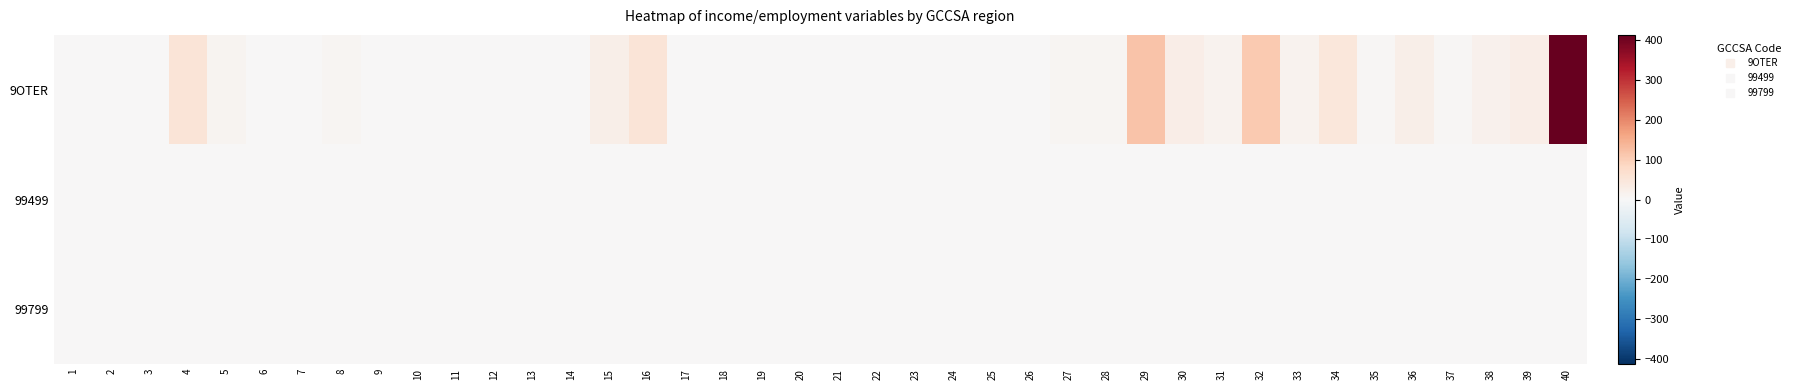

How many series are shown in this chart?

3